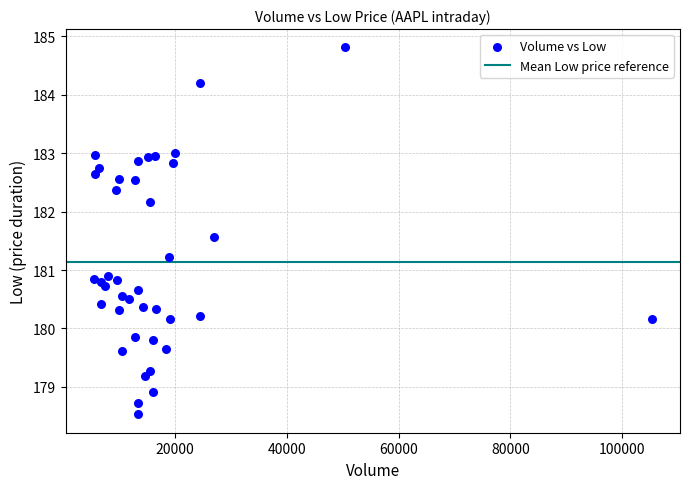

What is the range of X values (max minus min)?

99793.0